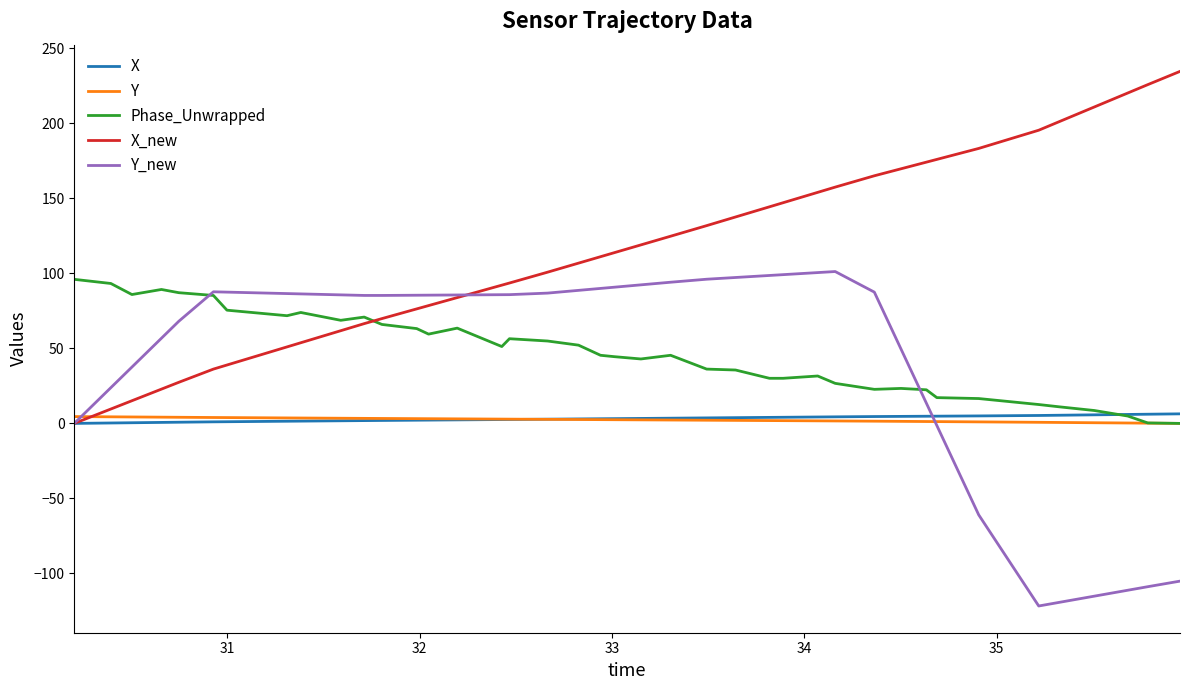

What is the highest value of the X_new series?

234.6